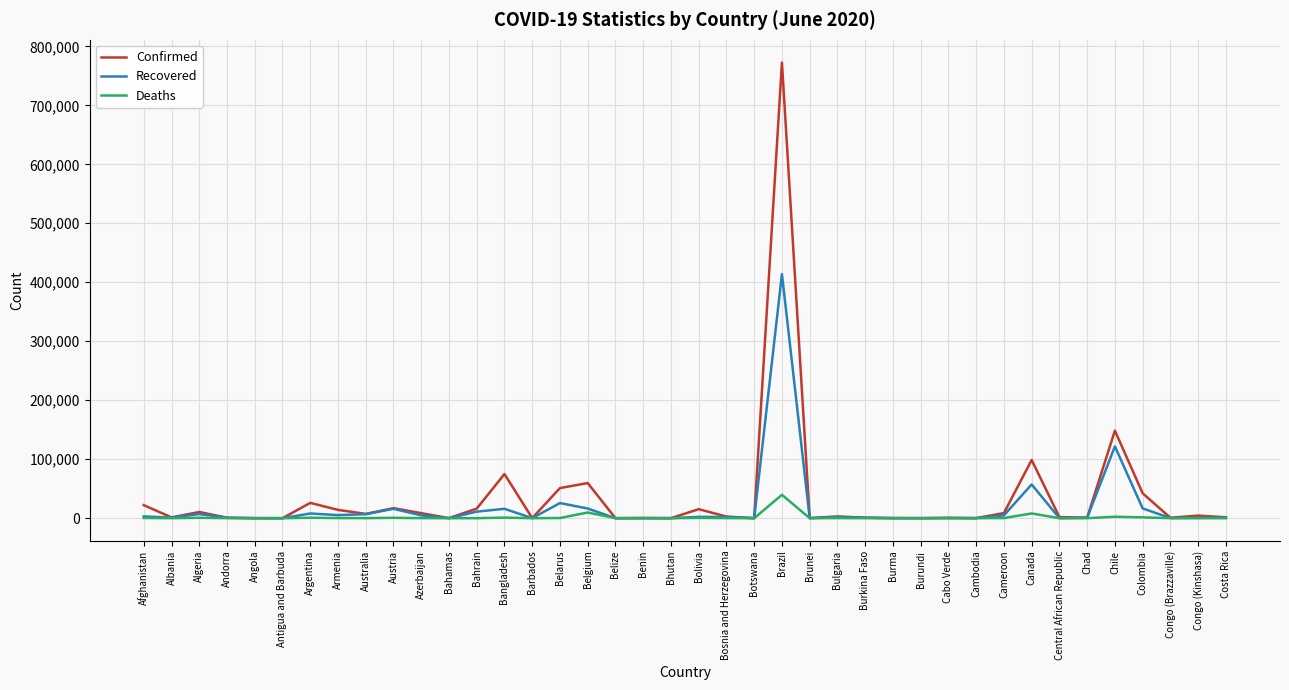

What is the average value of the Deaths series?

1675